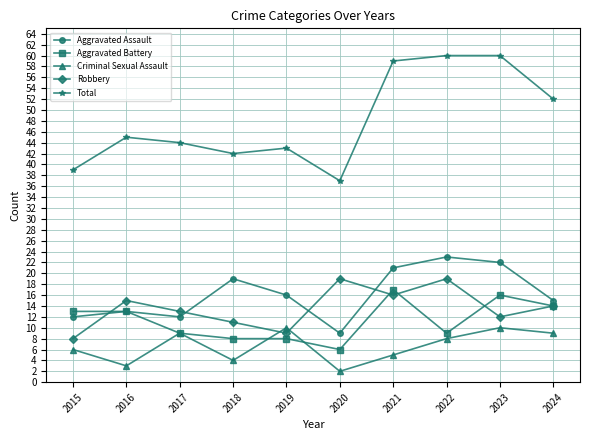

What is the spread (max minus min) of values at 2017?

35